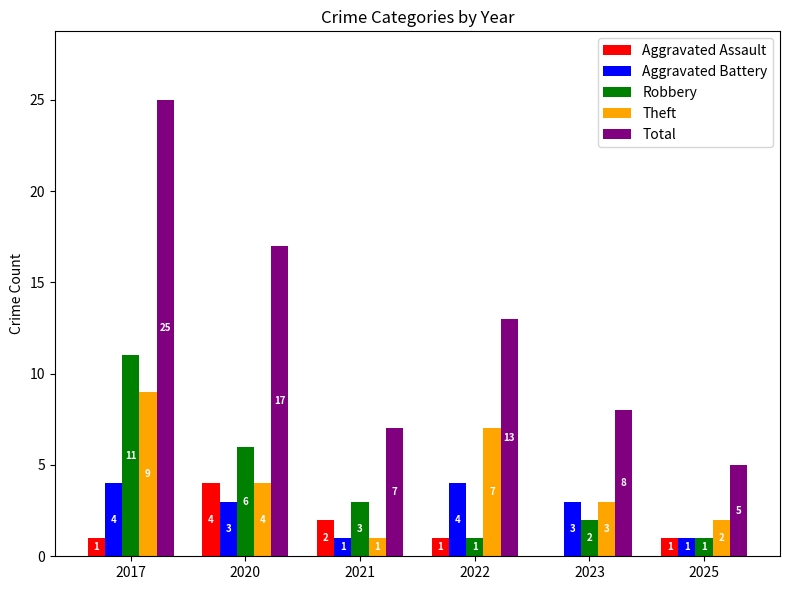

Reading left to right, extract all data points from this chart.

Aggravated Assault: 1	4	2	1	0	1
Aggravated Battery: 4	3	1	4	3	1
Robbery: 11	6	3	1	2	1
Theft: 9	4	1	7	3	2
Total: 25	17	7	13	8	5